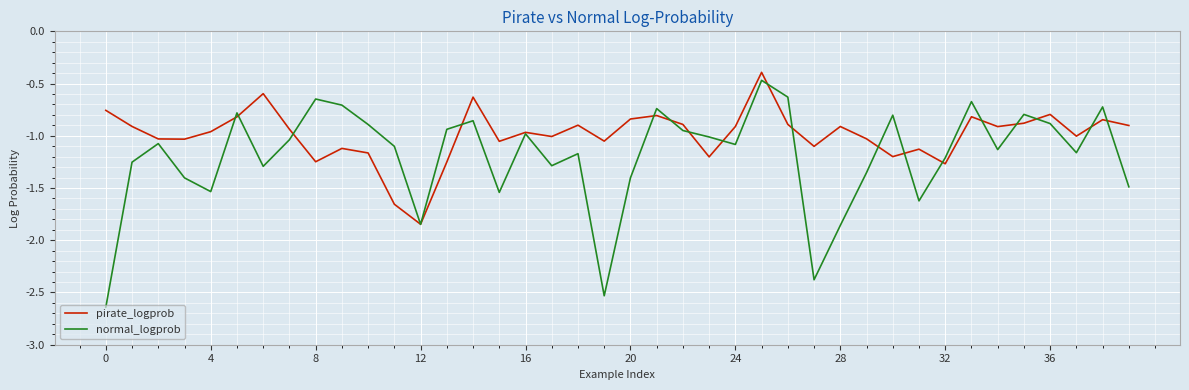

Which series has the largest total across all categories?

pirate_logprob